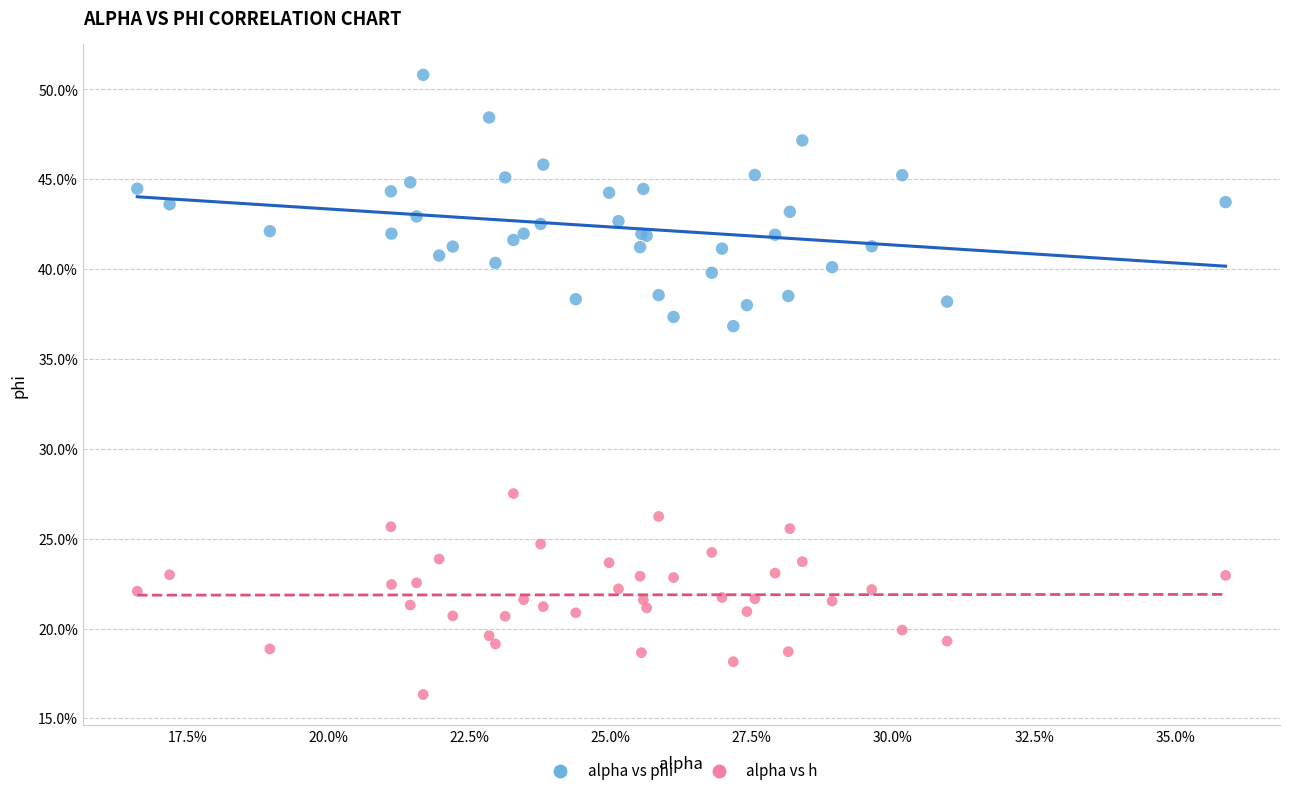

Which series reaches the maximum Y coordinate?

alpha vs phi